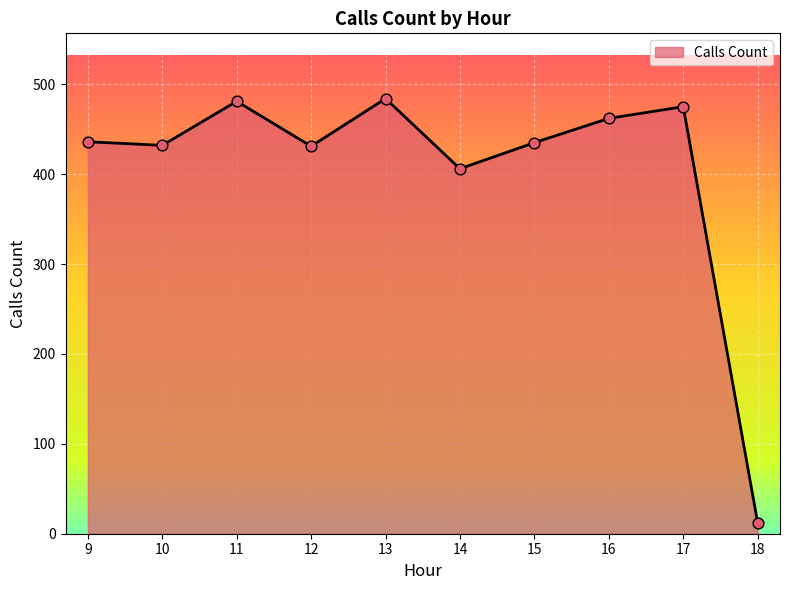

What is the change in value from 14 to 15?

+29